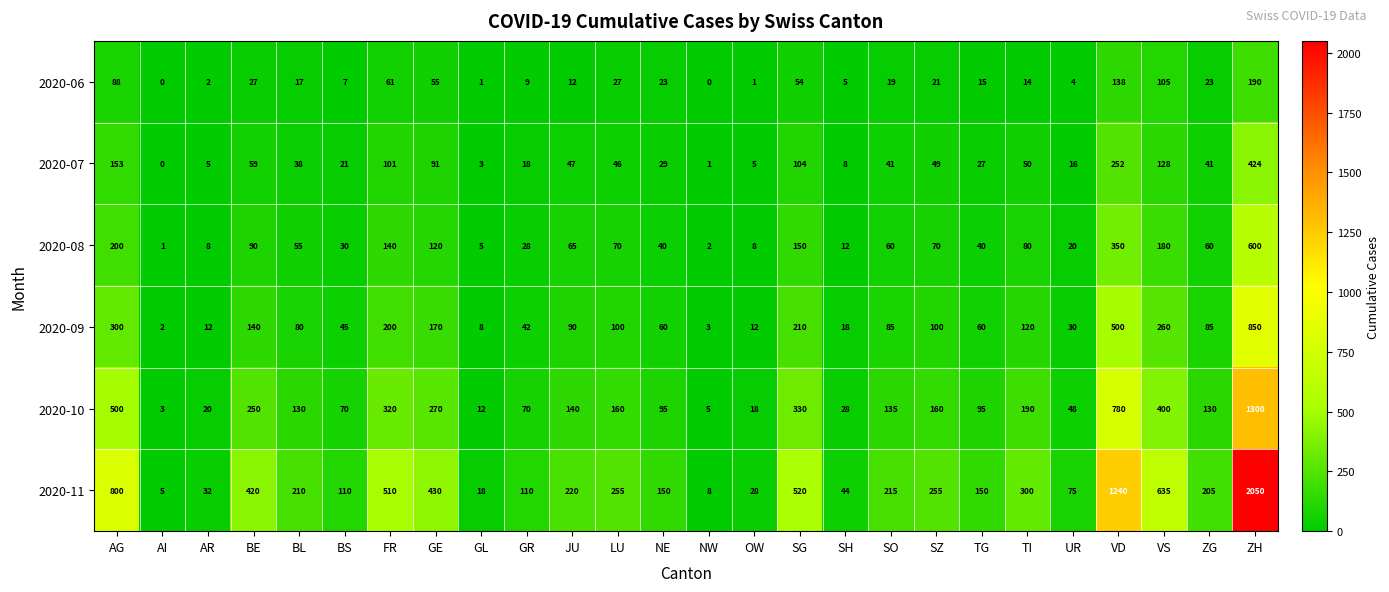

What is the difference between the second highest and second lowest values in the 2020-09 series?

497